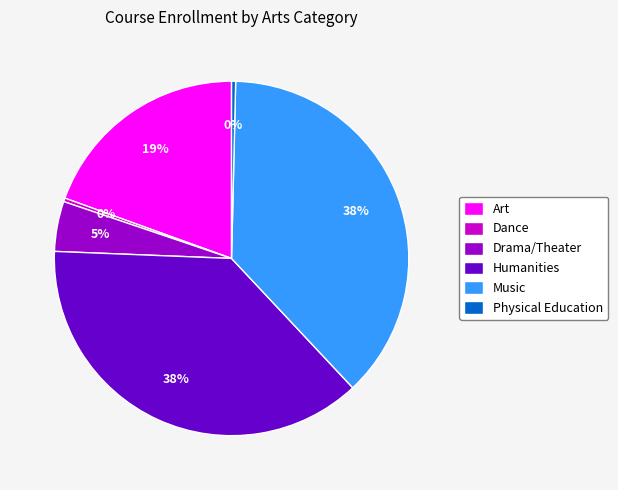

Does any single category account for the majority?

No